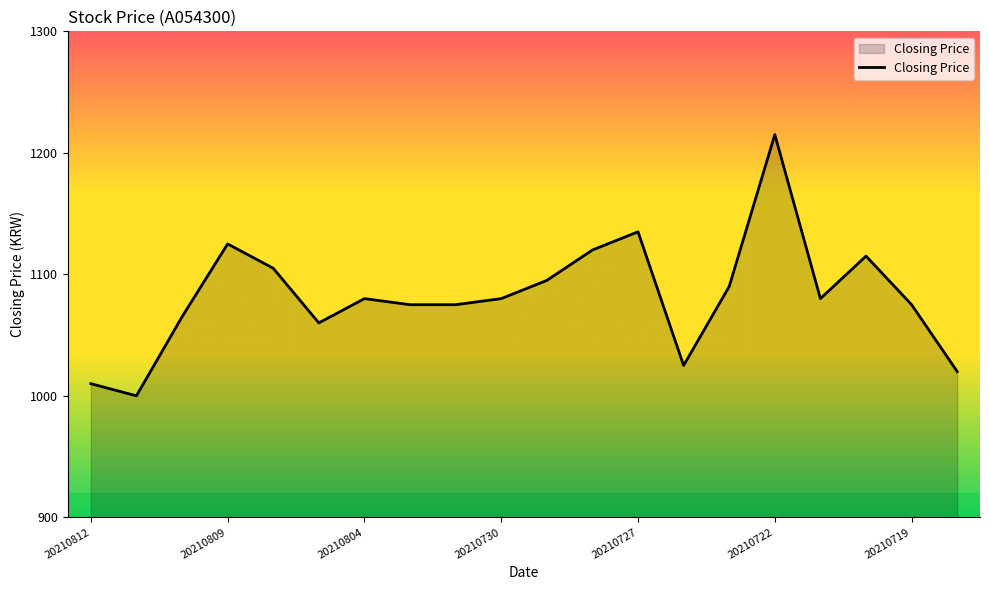

What is the smallest value displayed?

1000